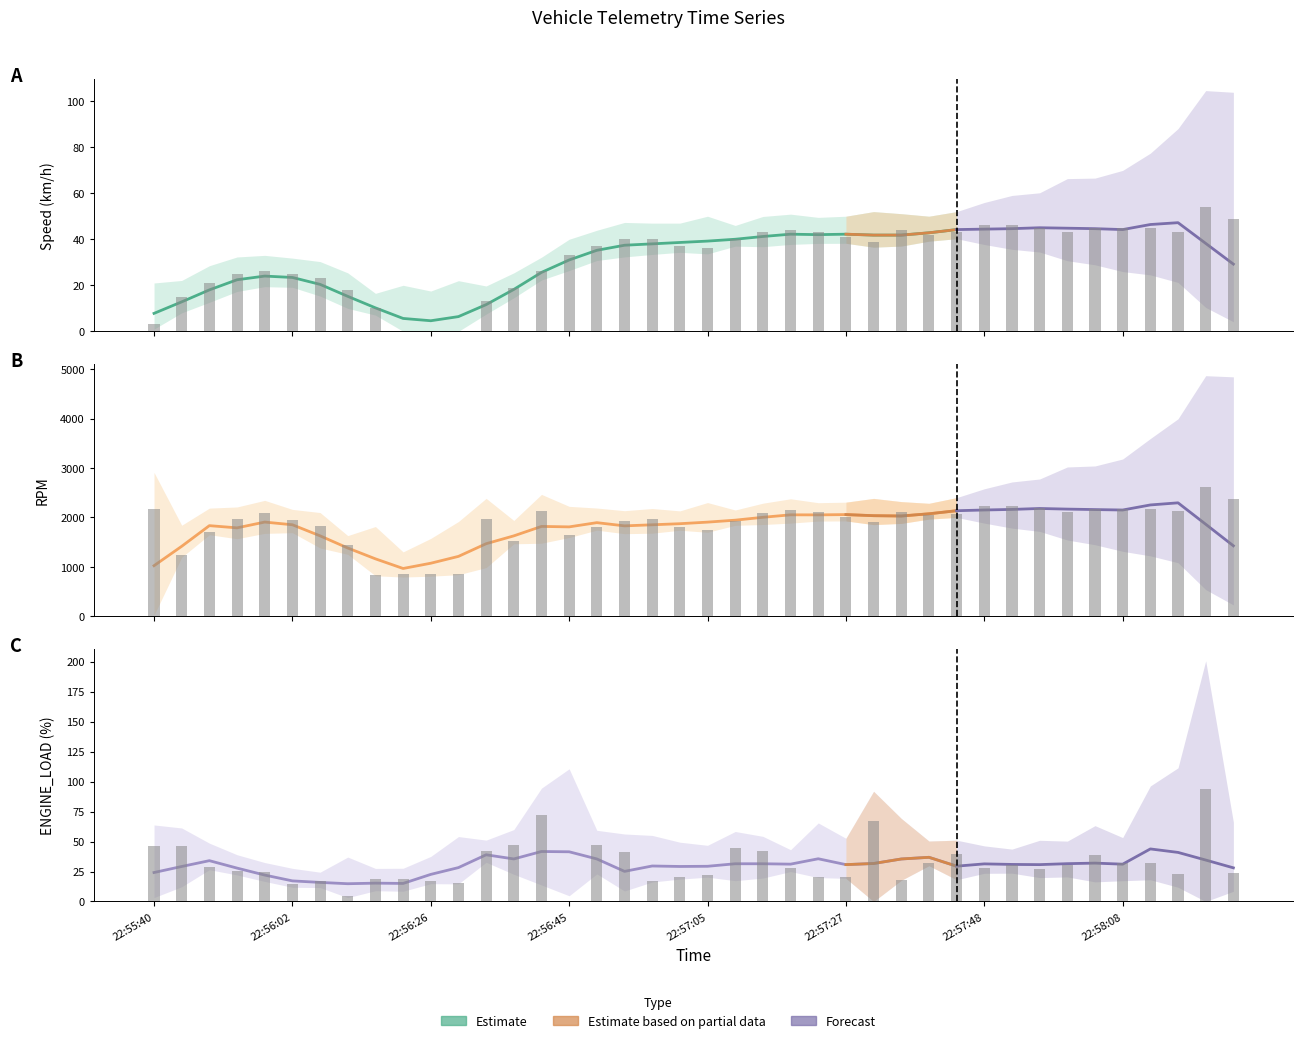

Count the number of categories in the chart.

40